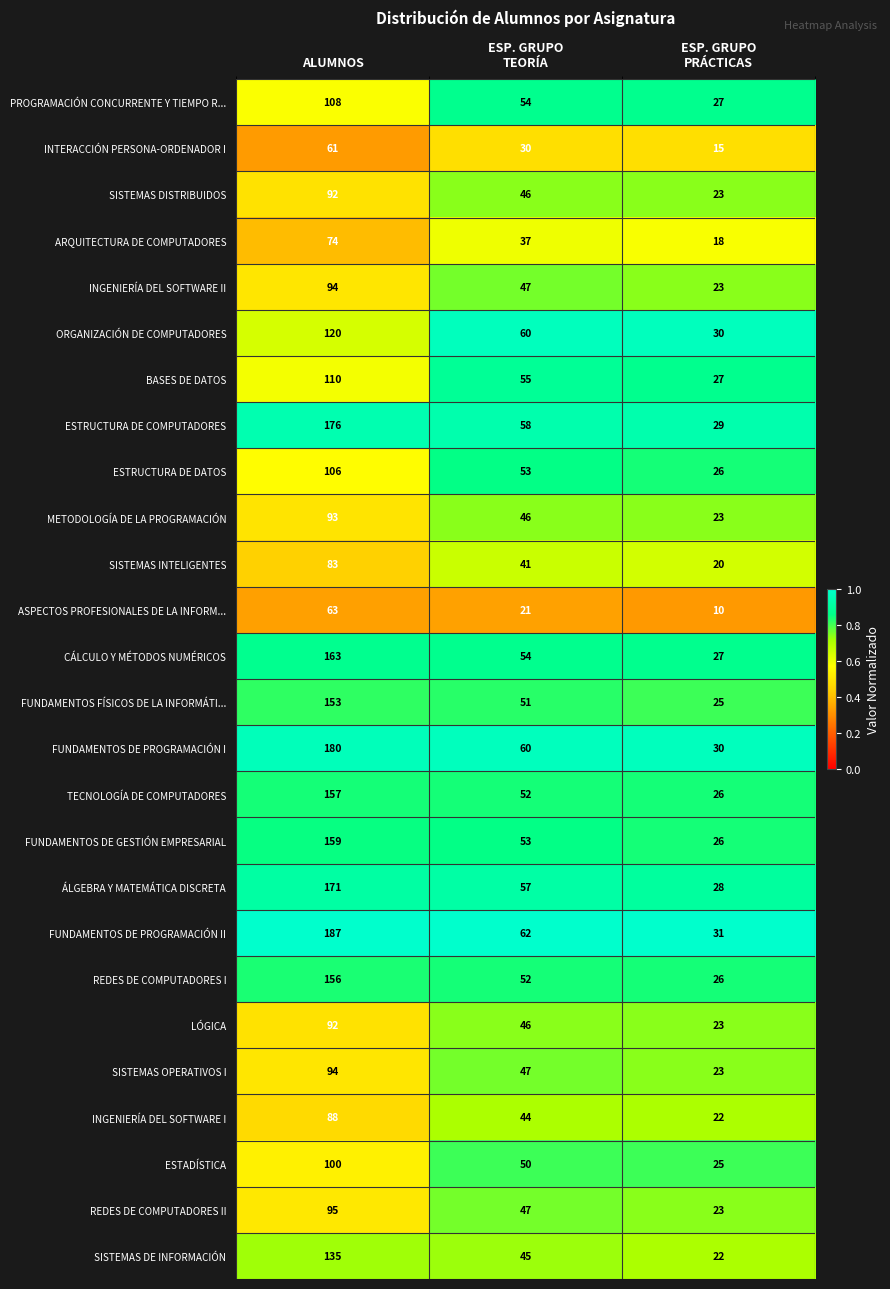

Where does the SISTEMAS OPERATIVOS I series first go above 47?

ALUMNOS